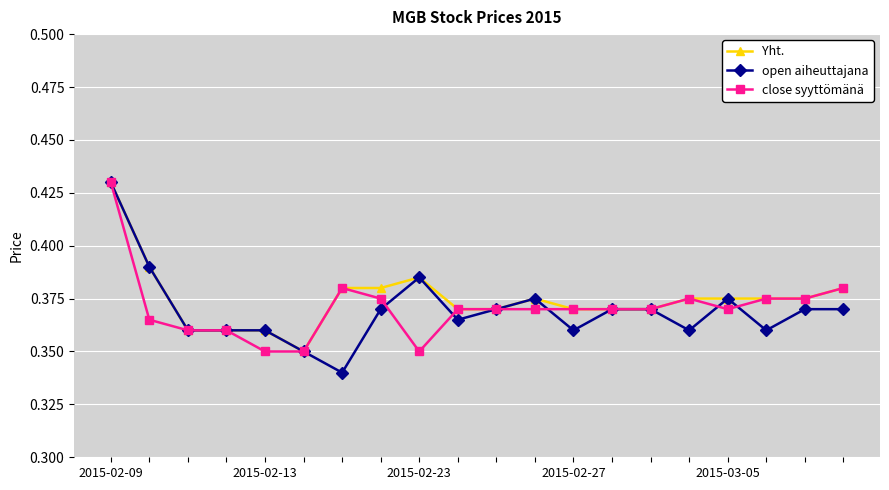

Rank the series by their average value, from highest to lowest.

Yht., close syyttömänä, open aiheuttajana